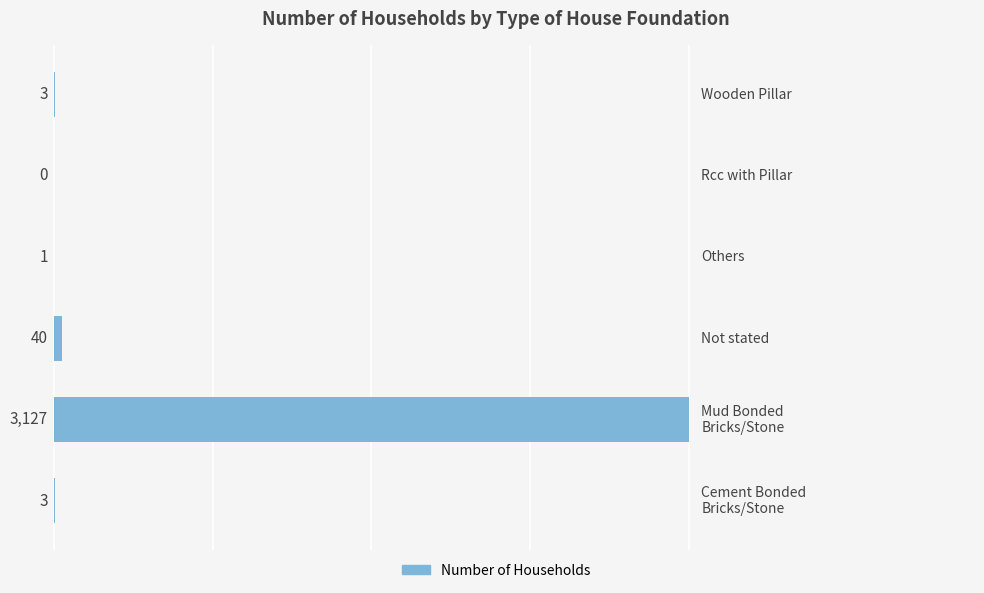

What is the greatest value displayed?

3127